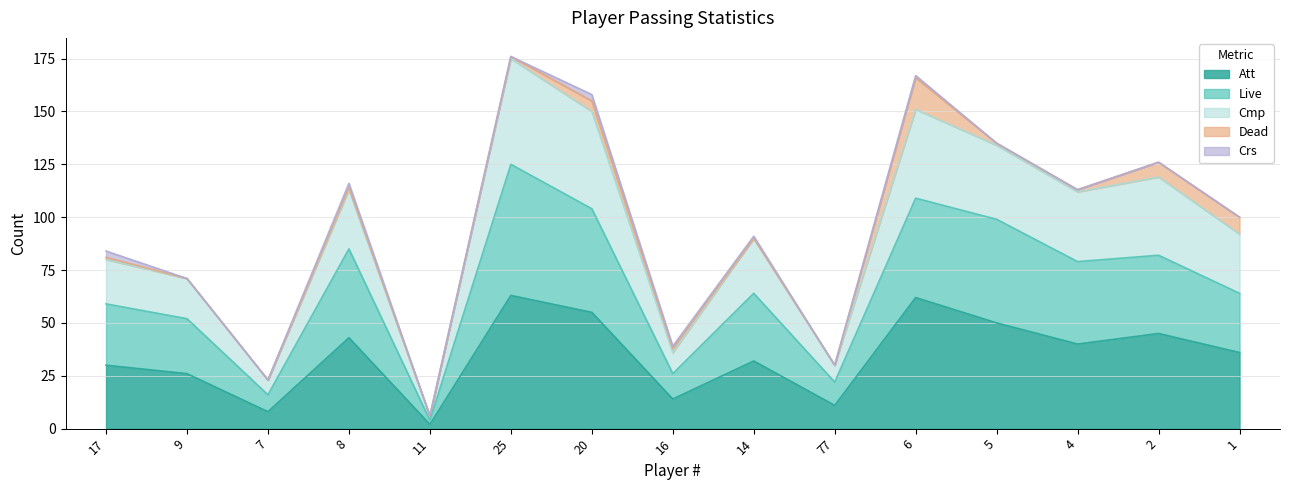

True or false: Att has more than 2 points higher than both neighbors.

True